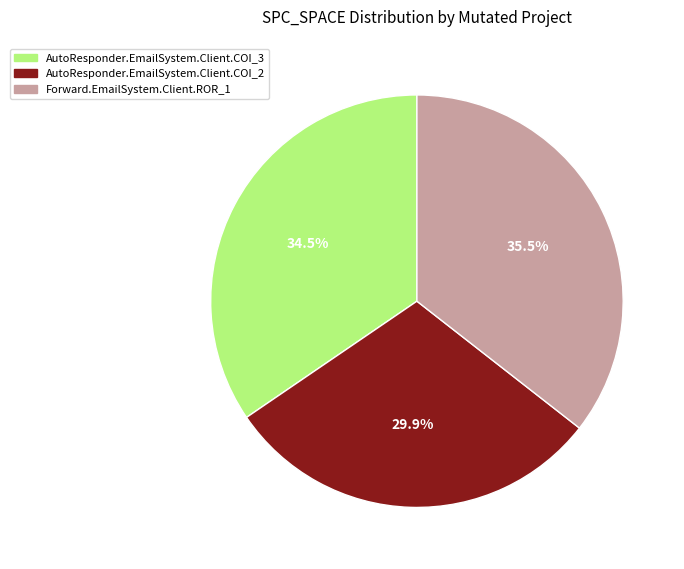

Rank the categories by value from lowest to highest.

AutoResponder.EmailSystem.Client.COI_2, AutoResponder.EmailSystem.Client.COI_3, Forward.EmailSystem.Client.ROR_1